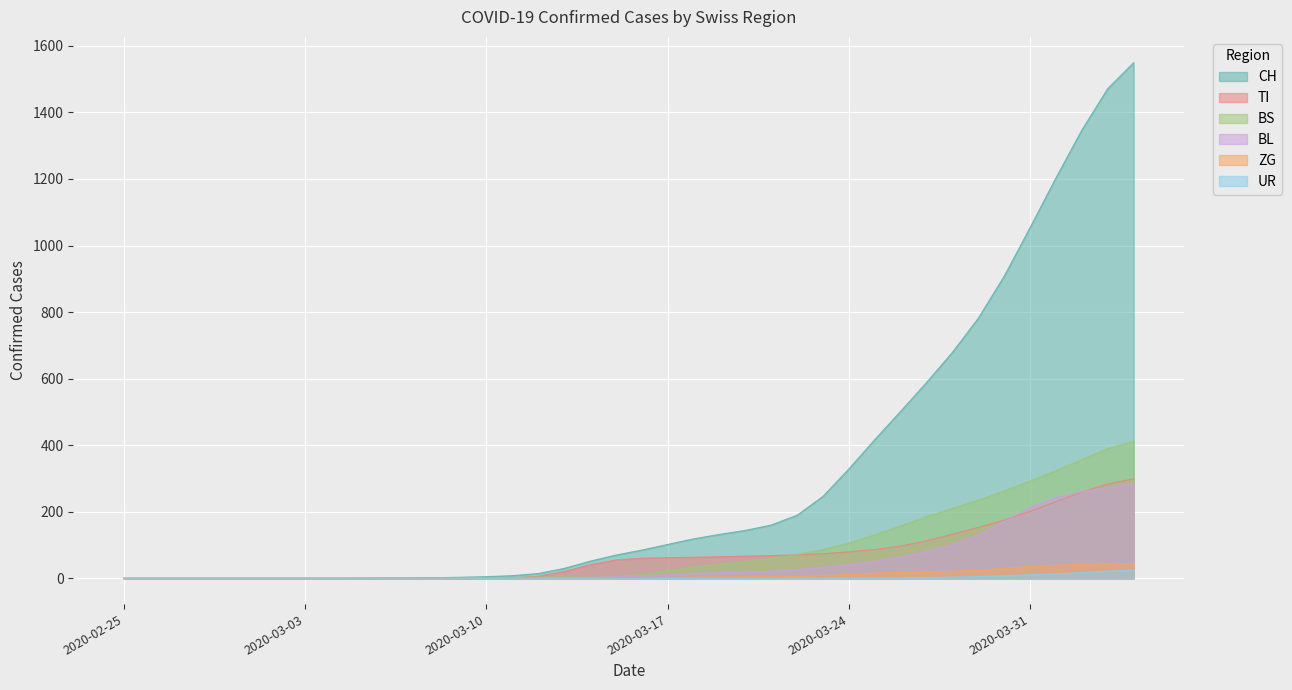

Which series has the largest total across all categories?

CH